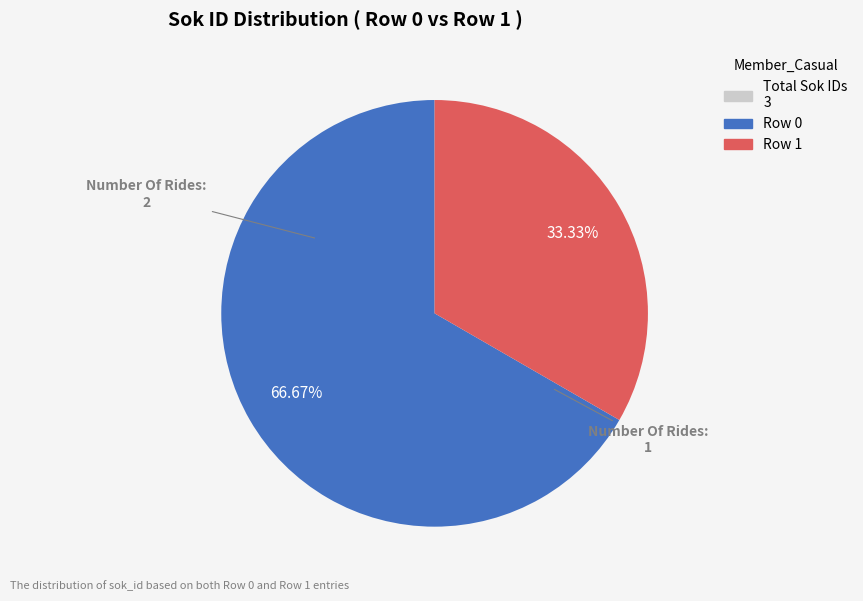

Does any single category account for the majority?

Yes